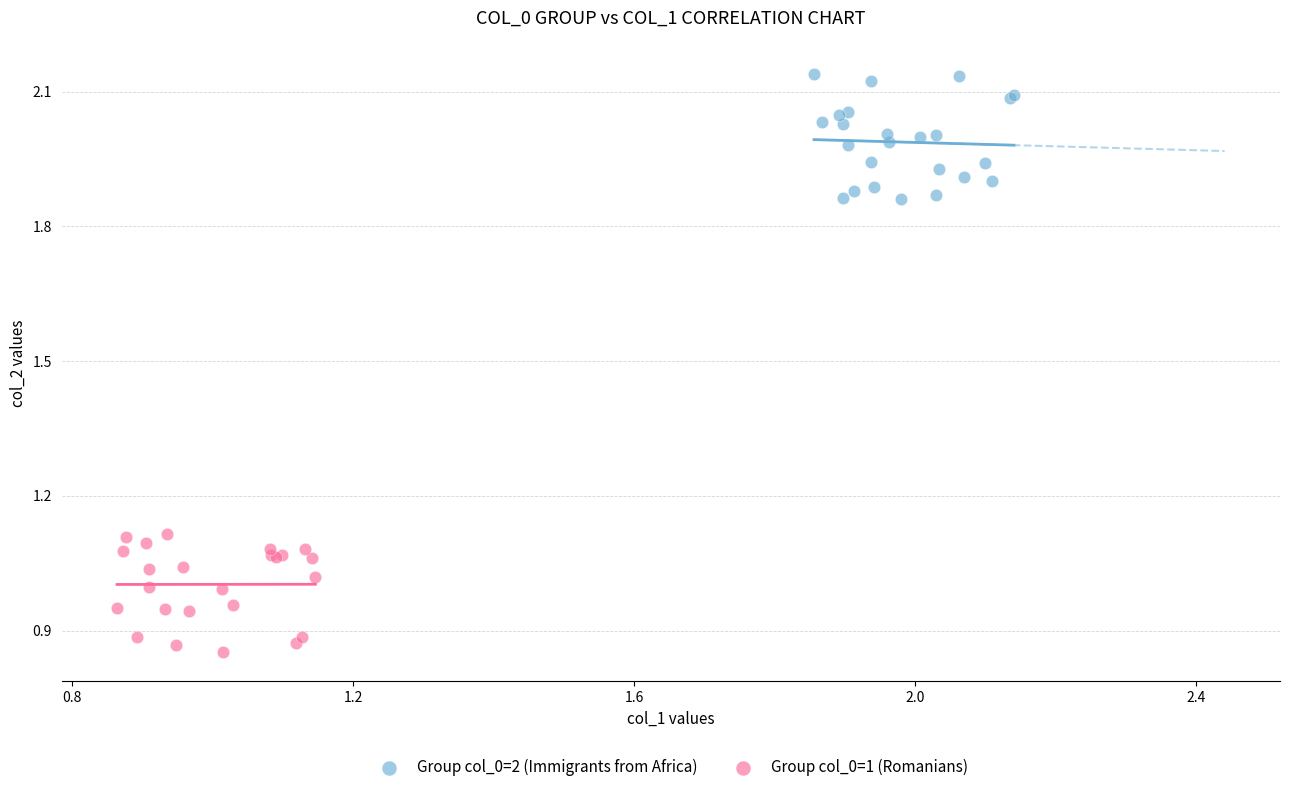

Which series reaches the maximum Y coordinate?

Group col_0=2 (Immigrants from Africa)